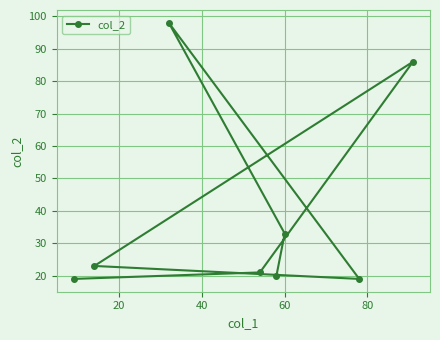

What is the value of the 1st point from the left?

19